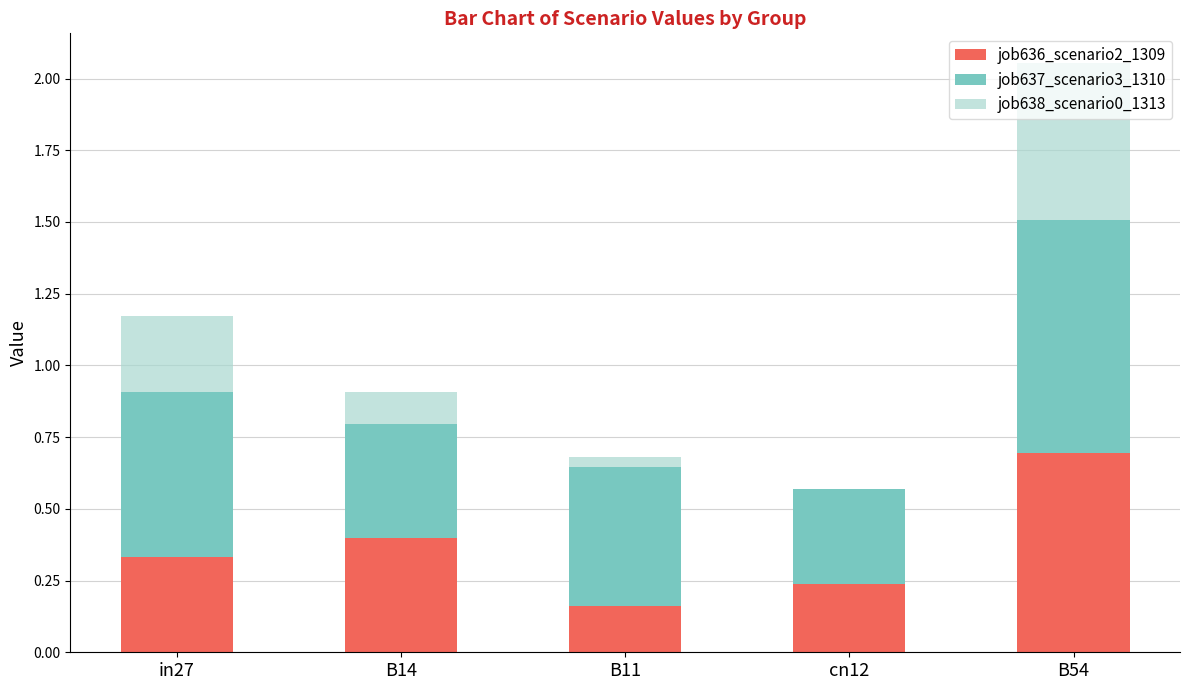

What is the total value across all series at in27?

1.2